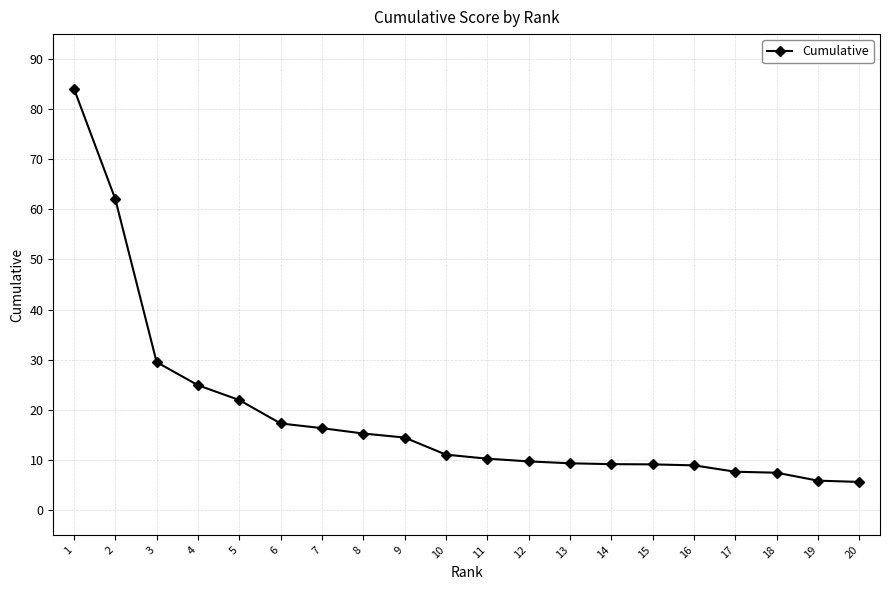

How many values are below 11?

10